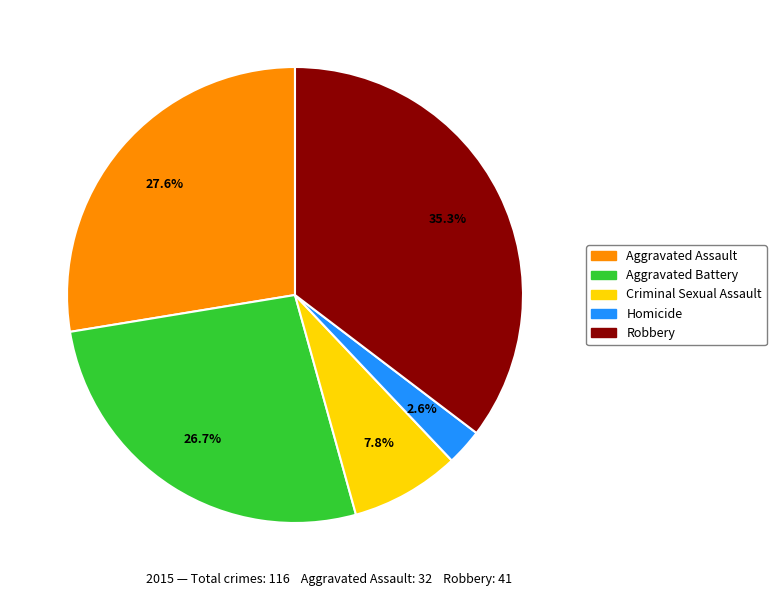

Is Aggravated Battery the majority of the pie?

No